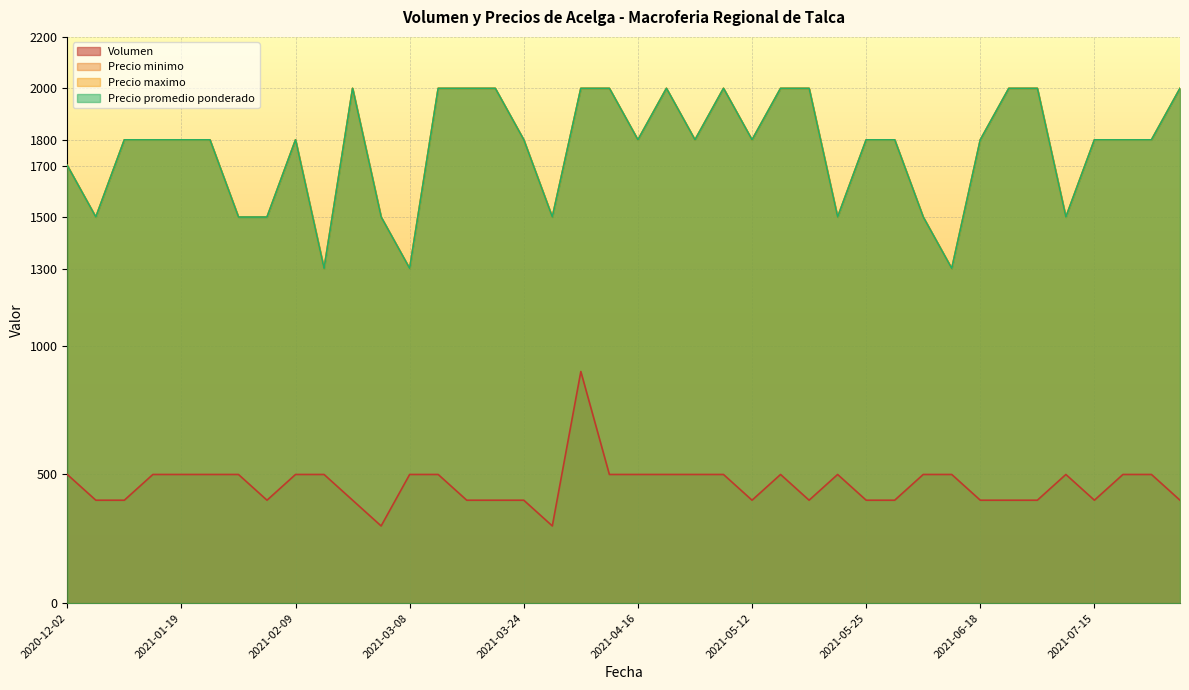

At which label does Precio maximo reach its peak?

2021-02-19